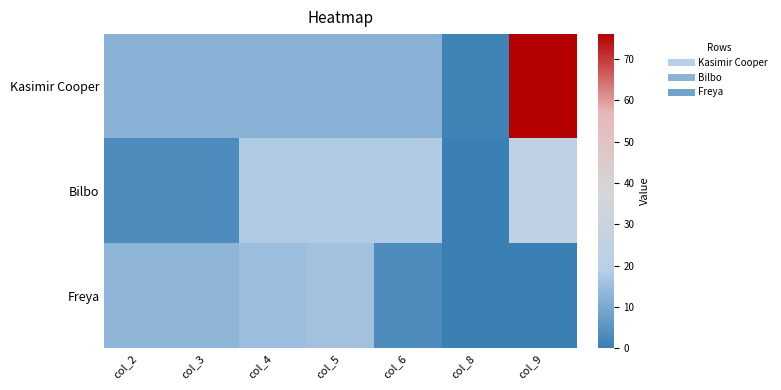

What is the spread (max minus min) of values at col_4?

6